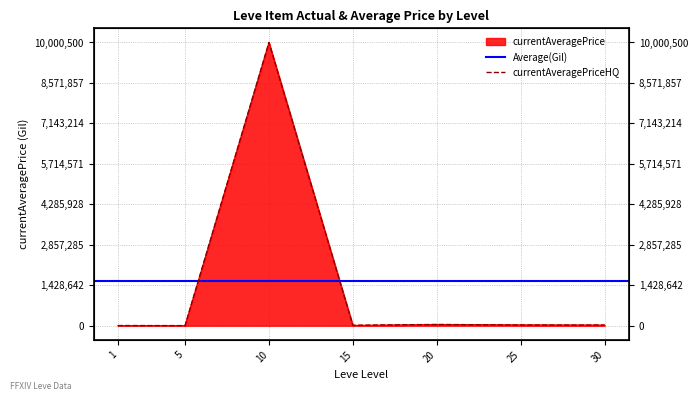

At which label does currentAveragePrice reach its peak?

10